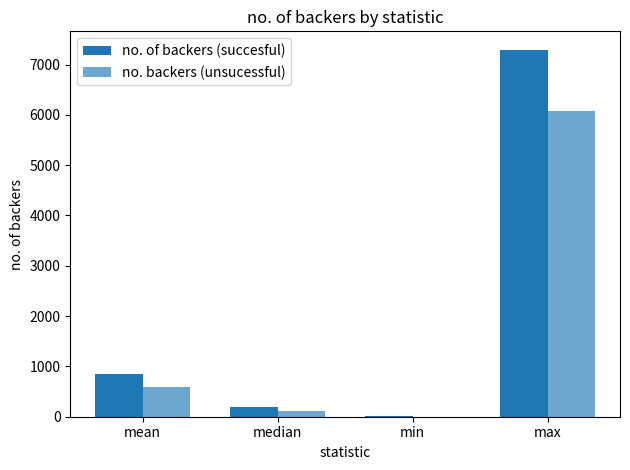

What is the label of the 2nd bar from the left?

median